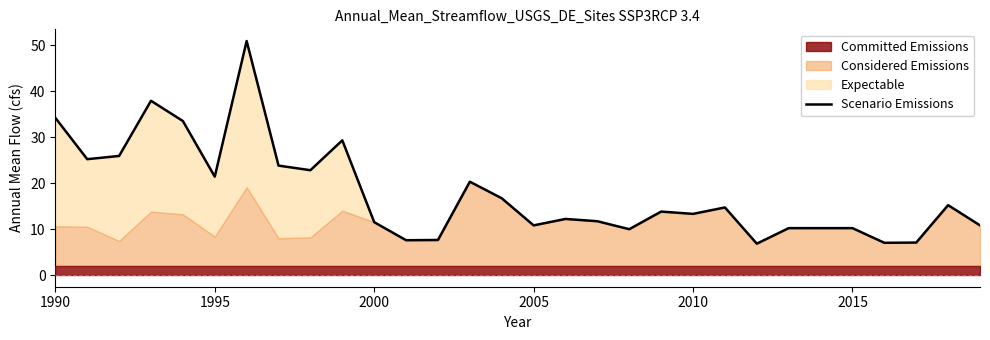

How many lines are shown in the chart?

1